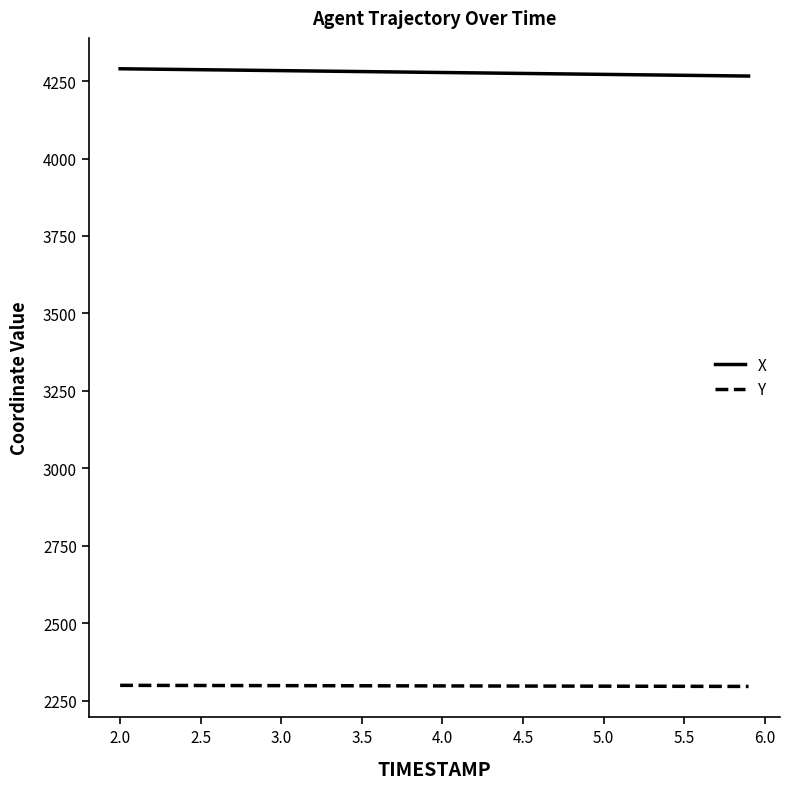

Which series has the largest total across all categories?

X